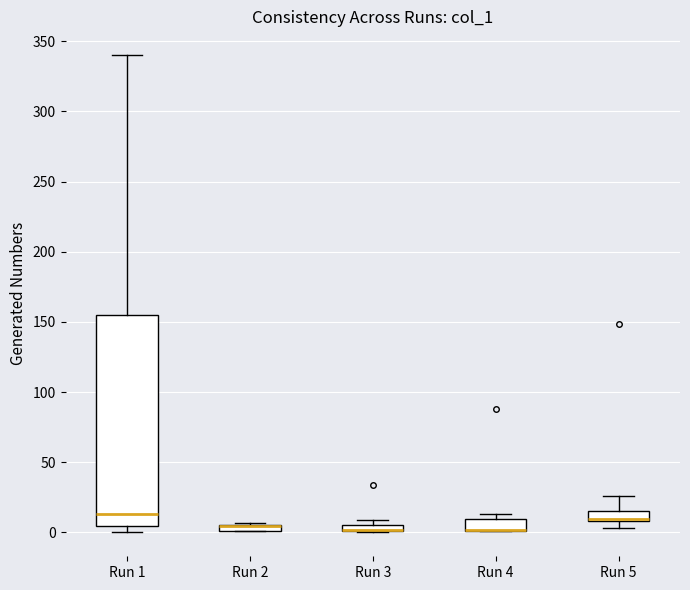

Comparing the boxes themselves (not the whiskers), which one is the tallest?

Run 1